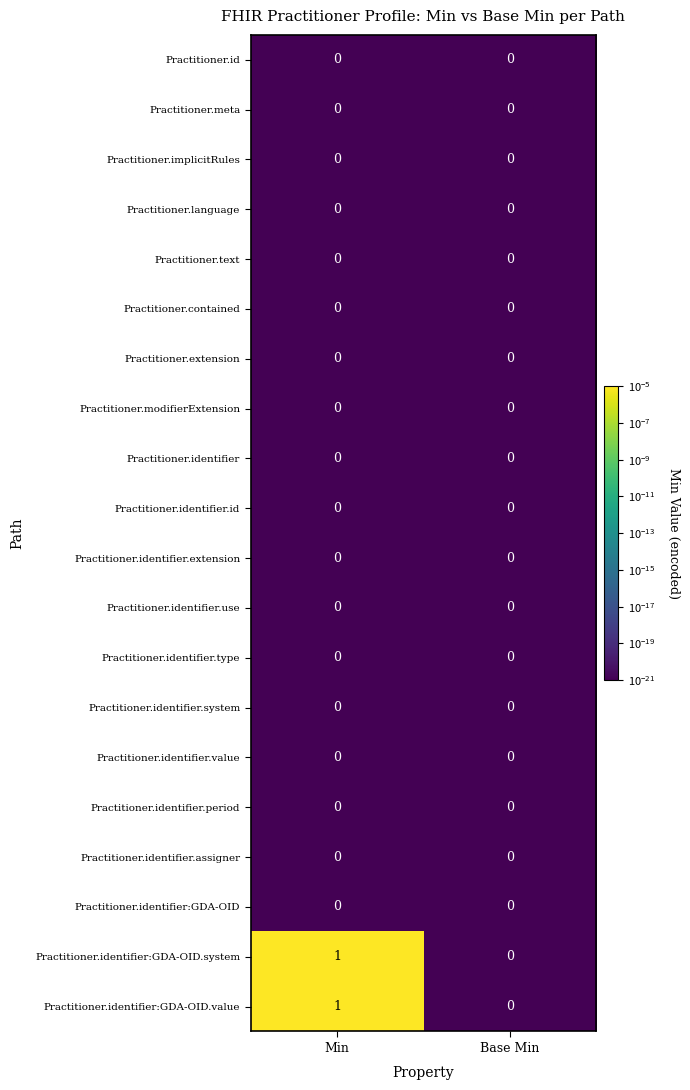

At which category is the sum across all series the highest?

Min